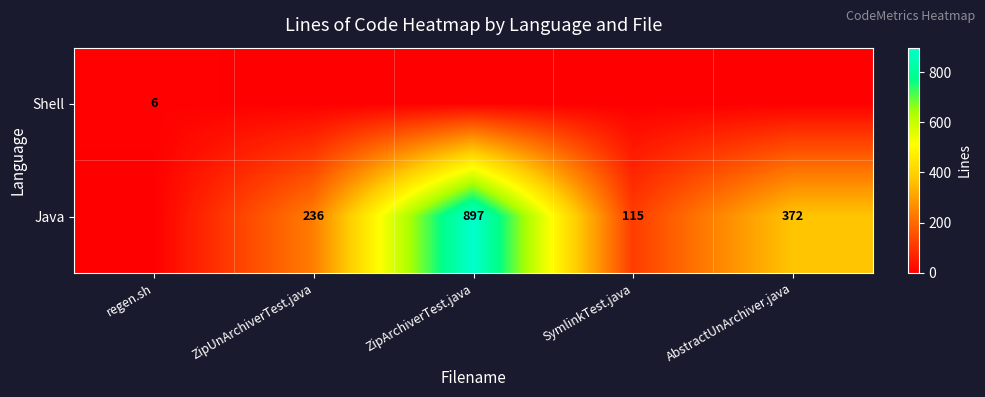

Is it true that Java equals 115 at SymlinkTest.java?

True